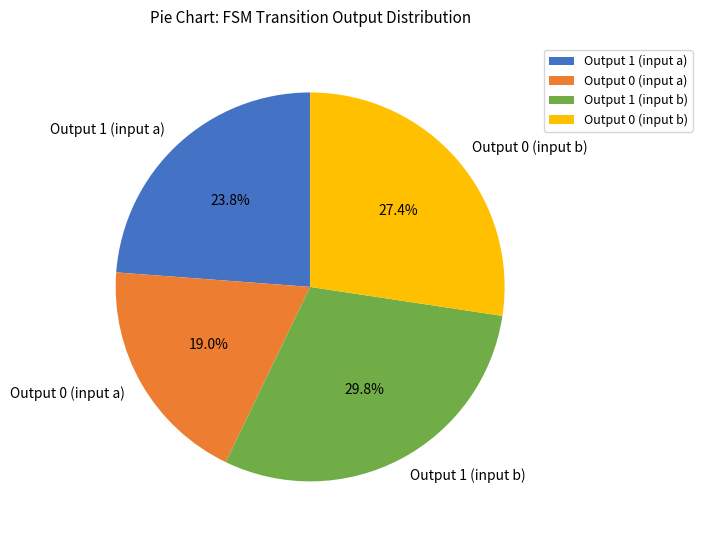

Count the number of slices in the pie.

4